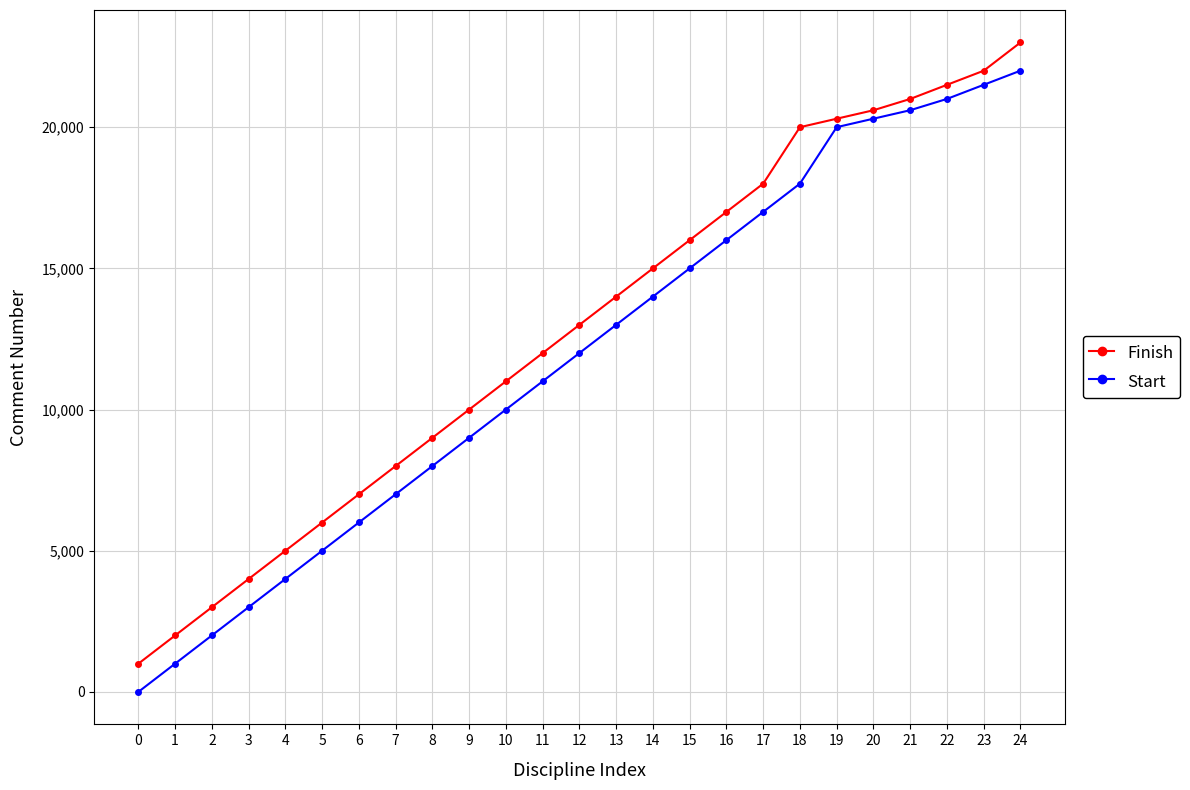

Between 1 and 18, which series saw the biggest shift?

Finish